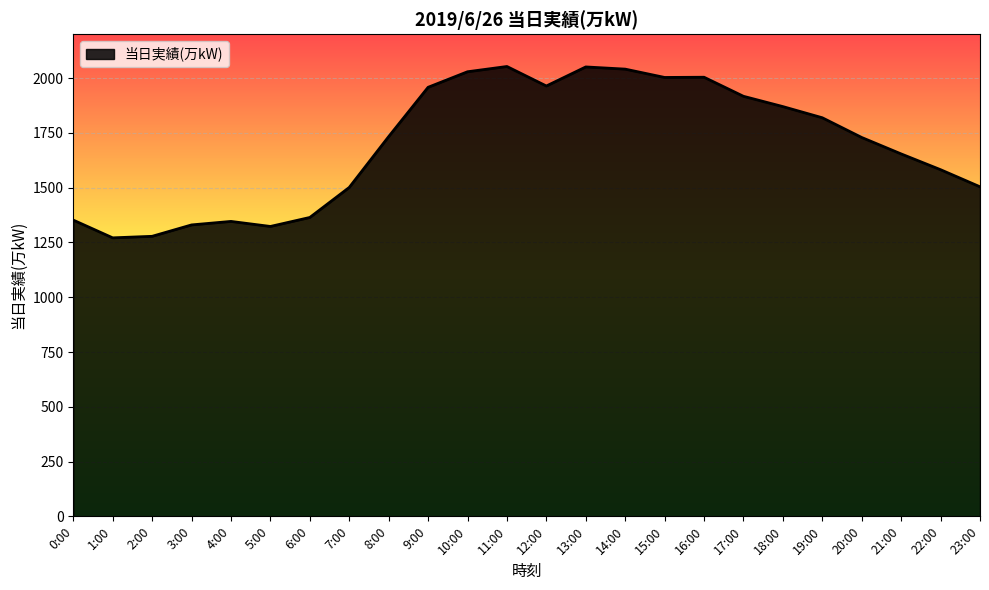

Between 1:00 and 11:00, which is larger?

11:00